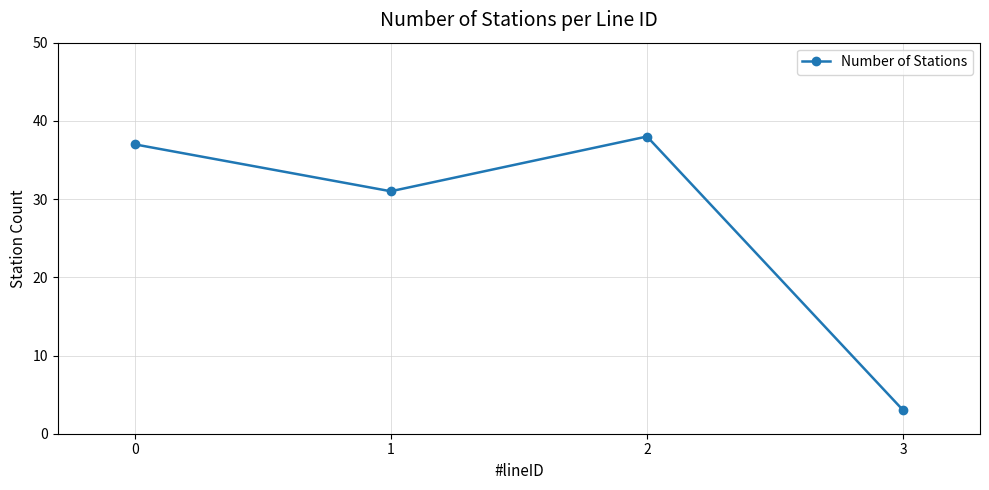

Reading right to left, extract all data points from this chart.

3=3	2=38	1=31	0=37